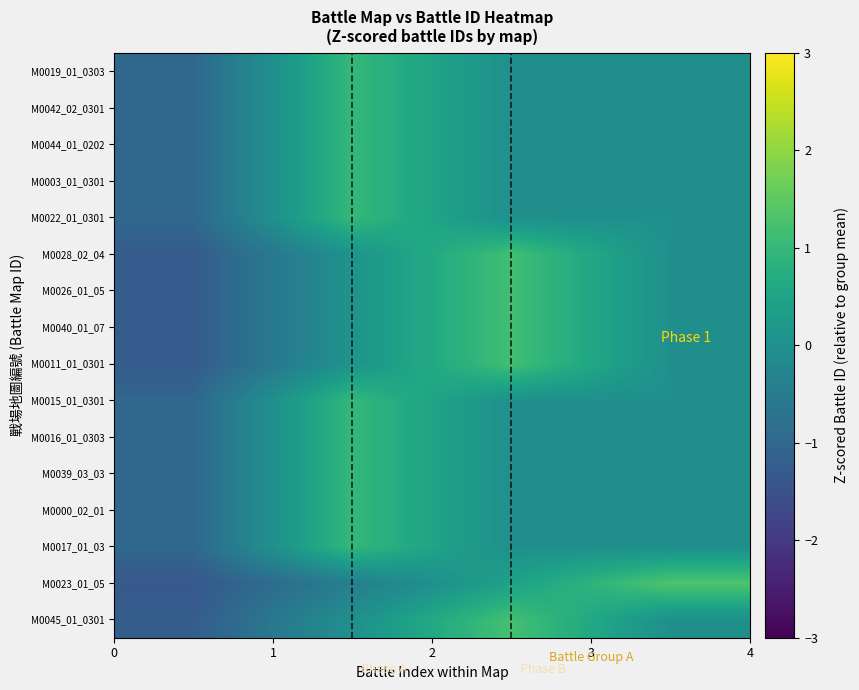

Reading left to right, list all the values displayed in this chart.

M0045_01_0301: -1.2	0.0	1.2	-0.0
M0023_01_05: -1.3	-0.4	0.4	1.3
M0017_01_03: -1.0	1.0	-0.0	-0.0
M0000_02_01: -1.0	1.0	-0.0	-0.0
M0039_03_03: -1.0	1.0	-0.0	-0.0
M0016_01_0303: -1.0	1.0	-0.0	-0.0
M0015_01_0301: -1.0	1.0	-0.0	-0.0
M0011_01_0301: -1.3	0.1	1.2	-0.0
M0040_01_07: -1.3	0.1	1.2	-0.0
M0026_01_05: -1.3	0.1	1.2	-0.0
M0028_02_04: -1.3	0.1	1.2	-0.0
M0022_01_0301: -1.0	1.0	-0.0	-0.0
M0003_01_0301: -1.0	1.0	-0.0	-0.0
M0044_01_0202: -1.0	1.0	-0.0	-0.0
M0042_02_0301: -1.0	1.0	-0.0	-0.0
M0019_01_0303: -1.0	1.0	-0.0	-0.0